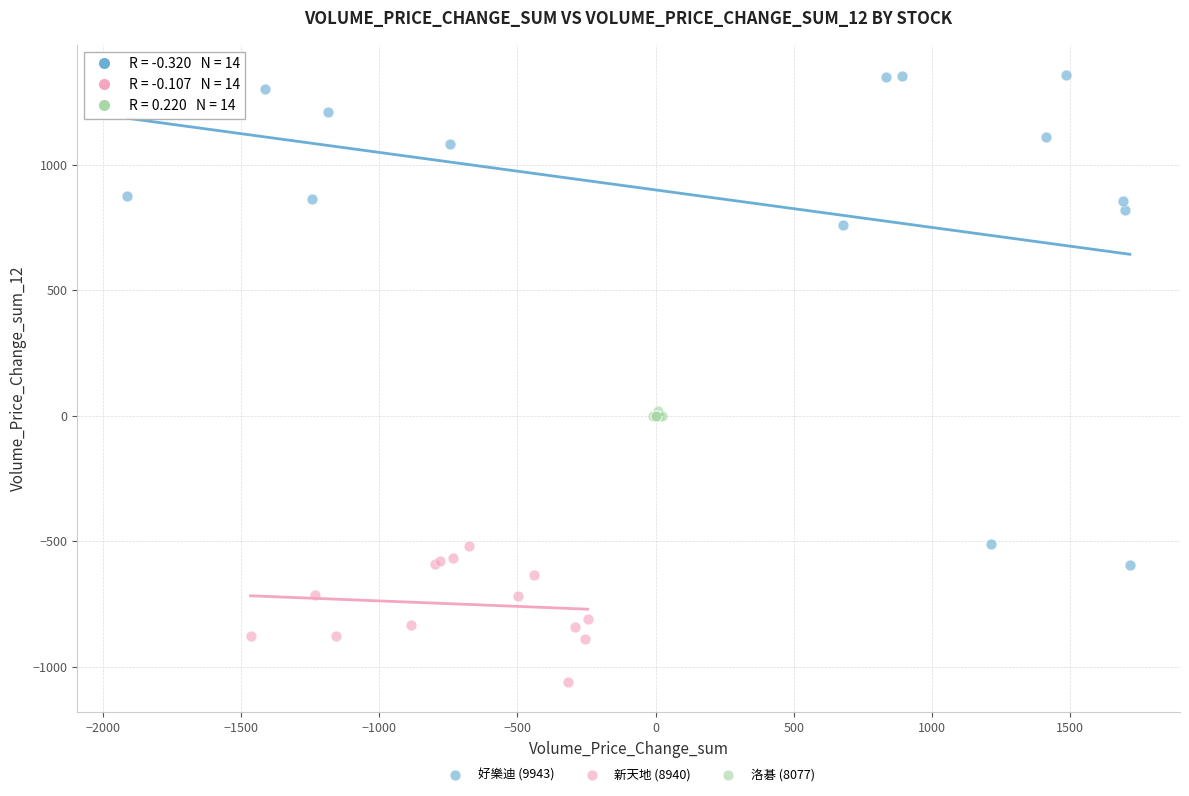

Which series contains the lowest Y value?

新天地 (8940)